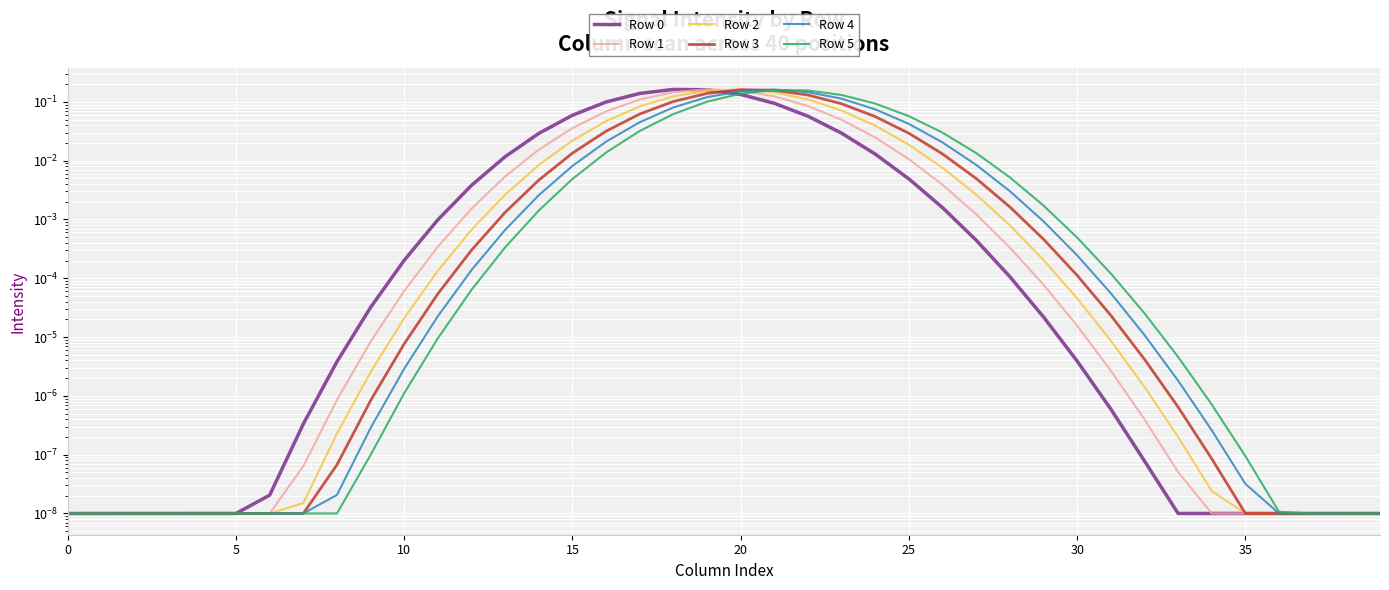

True or false: Row 3 has a value of 0.0 at 29.

True